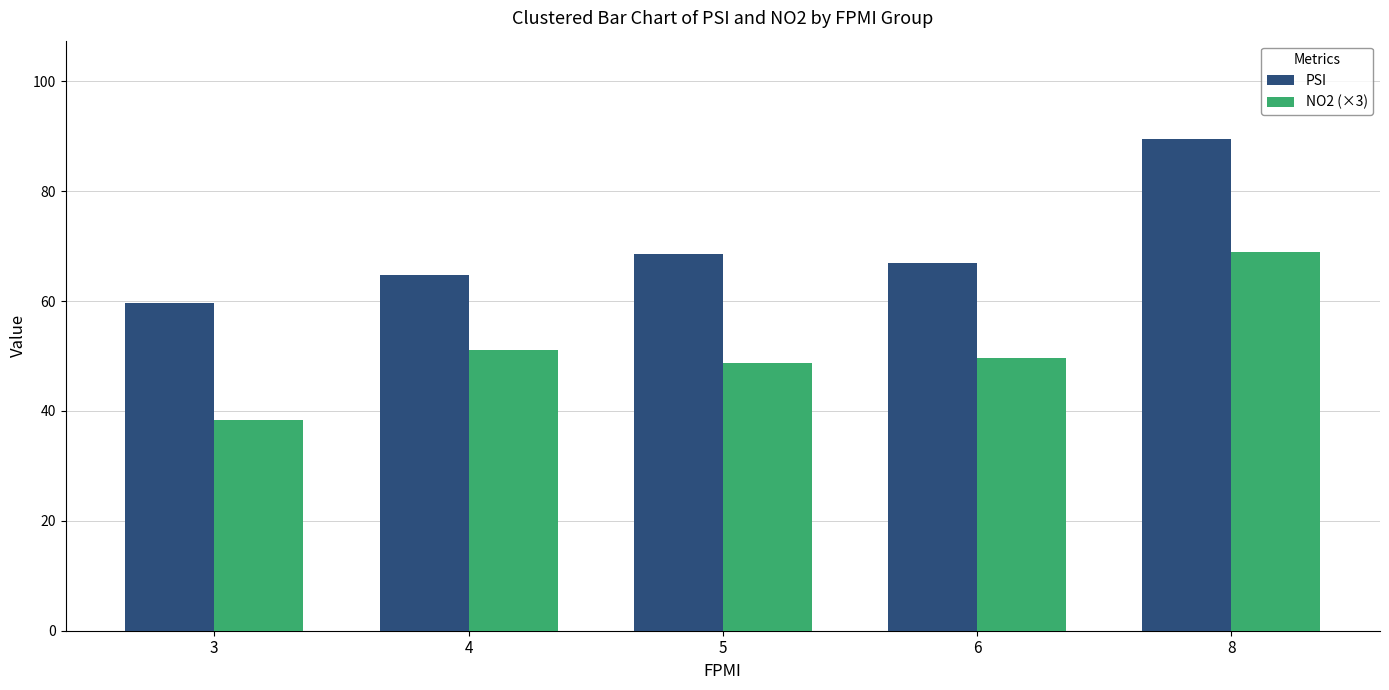

Is it true that PSI equals 59.7 at 3?

True